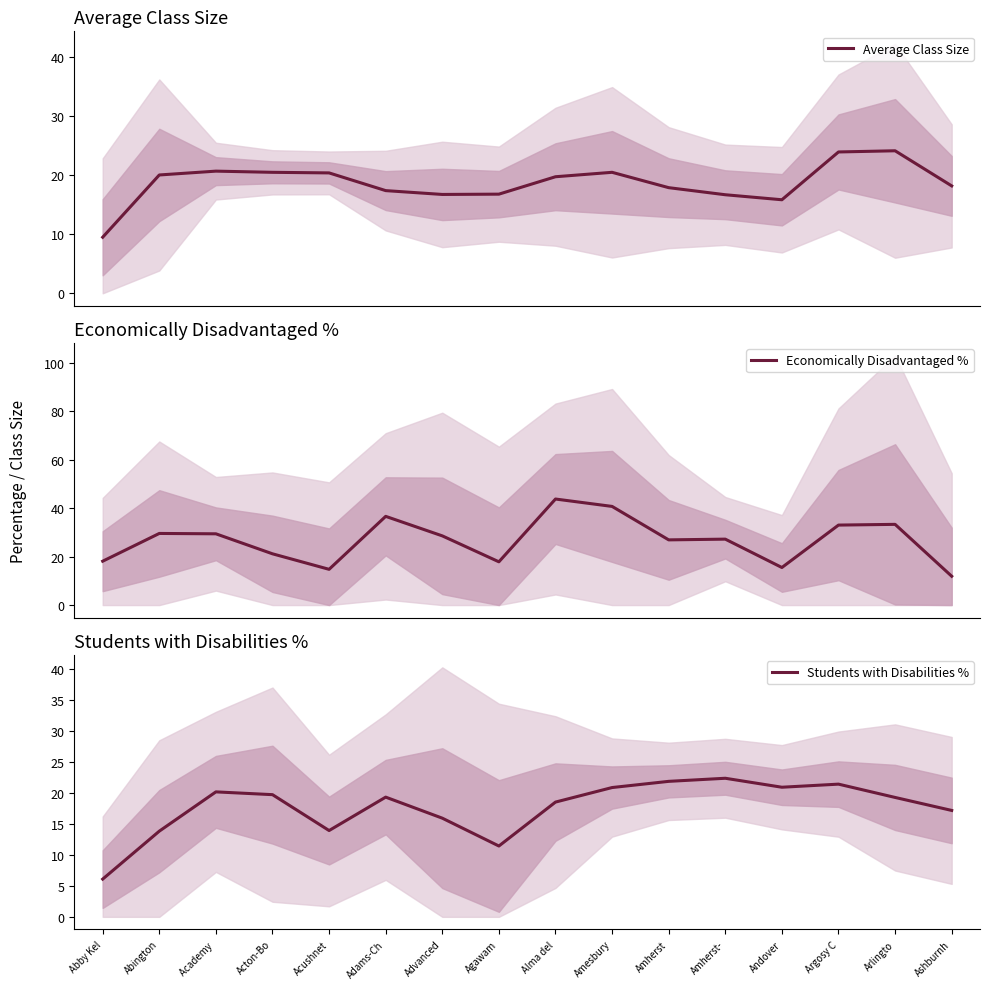

True or false: Average Class Size has more than 0 interior local peaks.

True